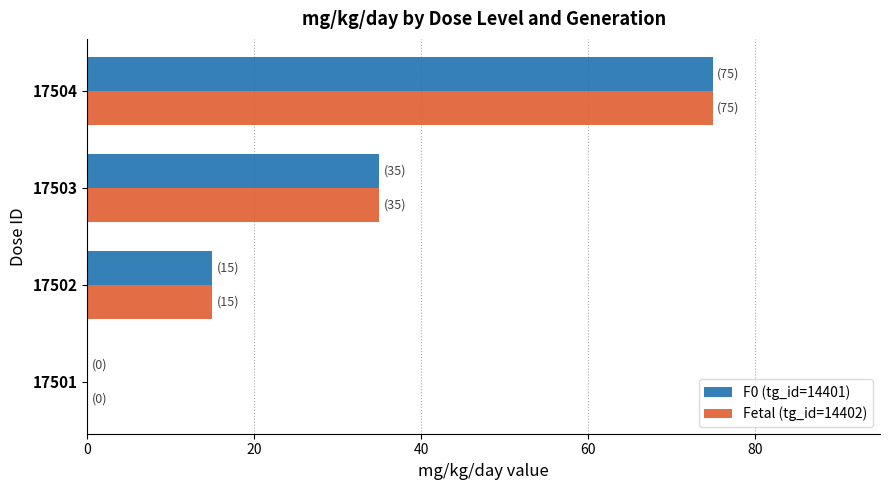

Is the value of Fetal (tg_id=14402) at 17502 greater than the value of F0 (tg_id=14401) at 17504?

No